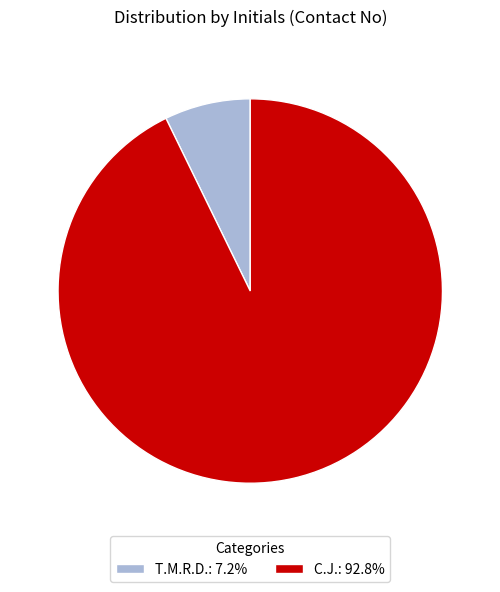

Count the number of slices in the pie.

2